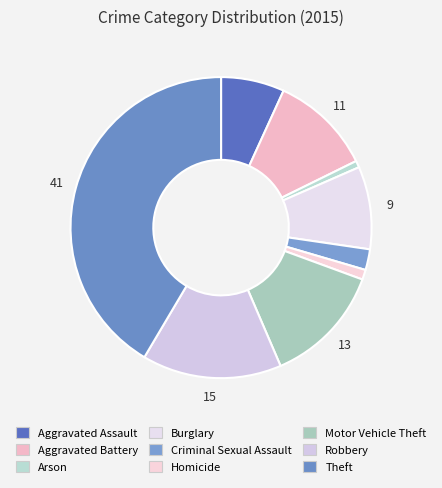

Between Burglary and Motor Vehicle Theft, which is larger?

Motor Vehicle Theft